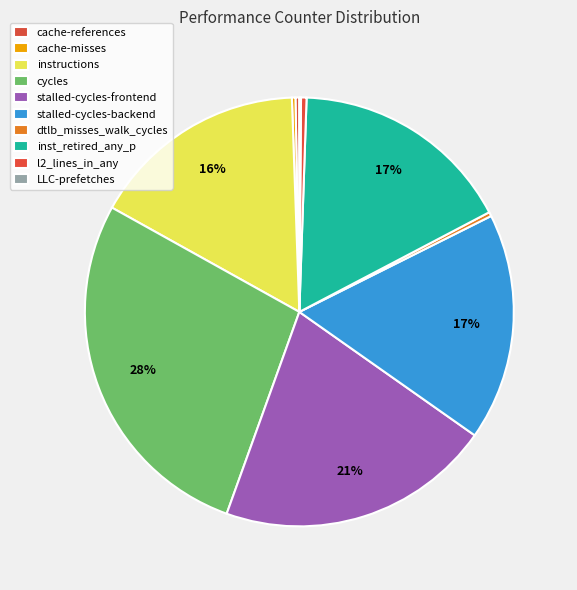

Count the number of slices in the pie.

10